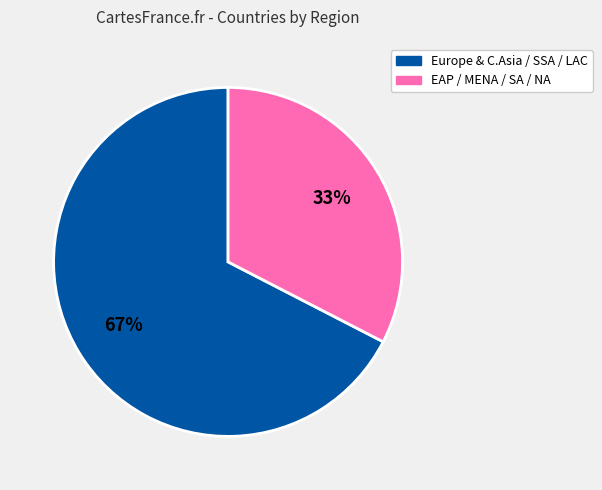

To the nearest percent, what is the average slice percentage?

50%